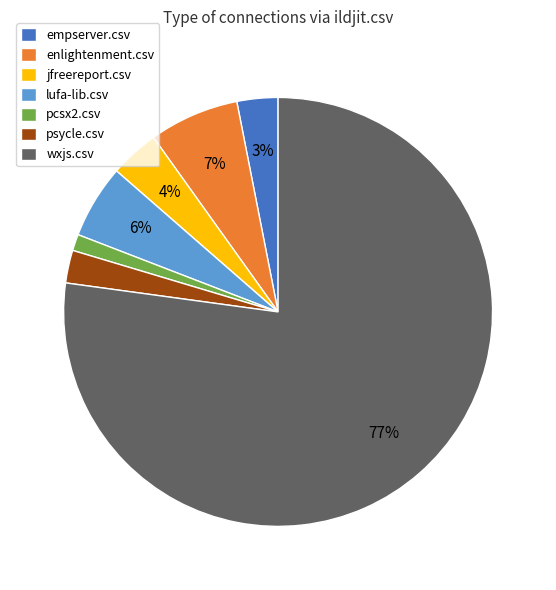

Is there a majority slice in this chart?

Yes